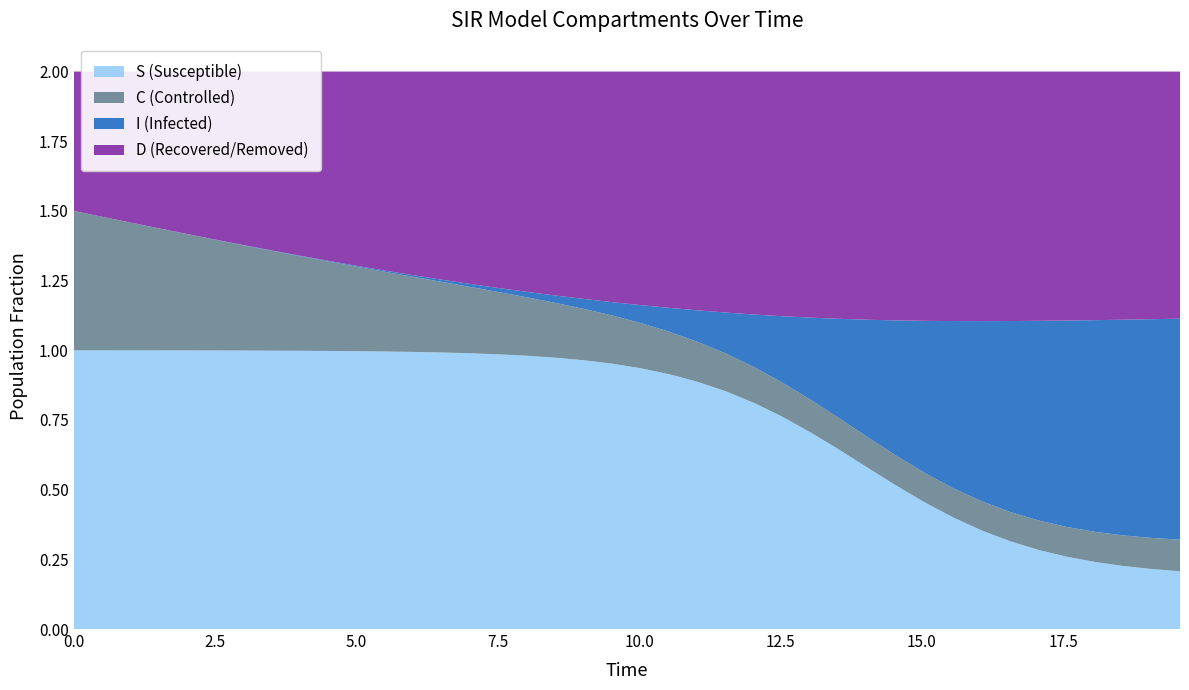

Reading right to left, transcribe all the data shown in this chart.

S: 39=0.2	38=0.2	37=0.2	36=0.2	35=0.3	34=0.3	33=0.3	32=0.4	31=0.4	30=0.5	29=0.5	28=0.6	27=0.6	26=0.7	25=0.8	24=0.8	23=0.9	22=0.9	21=0.9	20=0.9	19=1.0	18=1.0	17=1.0	16=1.0	15=1.0	14=1.0	13=1.0	12=1.0	11=1.0	10=1.0	9=1.0	8=1.0	7=1.0	6=1.0	5=1.0	4=1.0	3=1.0	2=1.0	1=1.0	0=1.0
I: 39=0.8	38=0.8	37=0.8	36=0.8	35=0.7	34=0.7	33=0.7	32=0.6	31=0.6	30=0.5	29=0.5	28=0.4	27=0.4	26=0.3	25=0.2	24=0.2	23=0.1	22=0.1	21=0.1	20=0.1	19=0.0	18=0.0	17=0.0	16=0.0	15=0.0	14=0.0	13=0.0	12=0.0	11=0.0	10=0.0	9=0.0	8=0.0	7=0.0	6=0.0	5=0.0	4=0.0	3=0.0	2=0.0	1=0.0	0=0.0
C: 39=0.1	38=0.1	37=0.1	36=0.1	35=0.1	34=0.1	33=0.1	32=0.1	31=0.1	30=0.1	29=0.1	28=0.1	27=0.1	26=0.1	25=0.1	24=0.1	23=0.1	22=0.1	21=0.2	20=0.2	19=0.2	18=0.2	17=0.2	16=0.2	15=0.2	14=0.2	13=0.3	12=0.3	11=0.3	10=0.3	9=0.3	8=0.3	7=0.4	6=0.4	5=0.4	4=0.4	3=0.4	2=0.5	1=0.5	0=0.5
D: 39=0.9	38=0.9	37=0.9	36=0.9	35=0.9	34=0.9	33=0.9	32=0.9	31=0.9	30=0.9	29=0.9	28=0.9	27=0.9	26=0.9	25=0.9	24=0.9	23=0.9	22=0.9	21=0.8	20=0.8	19=0.8	18=0.8	17=0.8	16=0.8	15=0.8	14=0.8	13=0.7	12=0.7	11=0.7	10=0.7	9=0.7	8=0.7	7=0.6	6=0.6	5=0.6	4=0.6	3=0.6	2=0.5	1=0.5	0=0.5